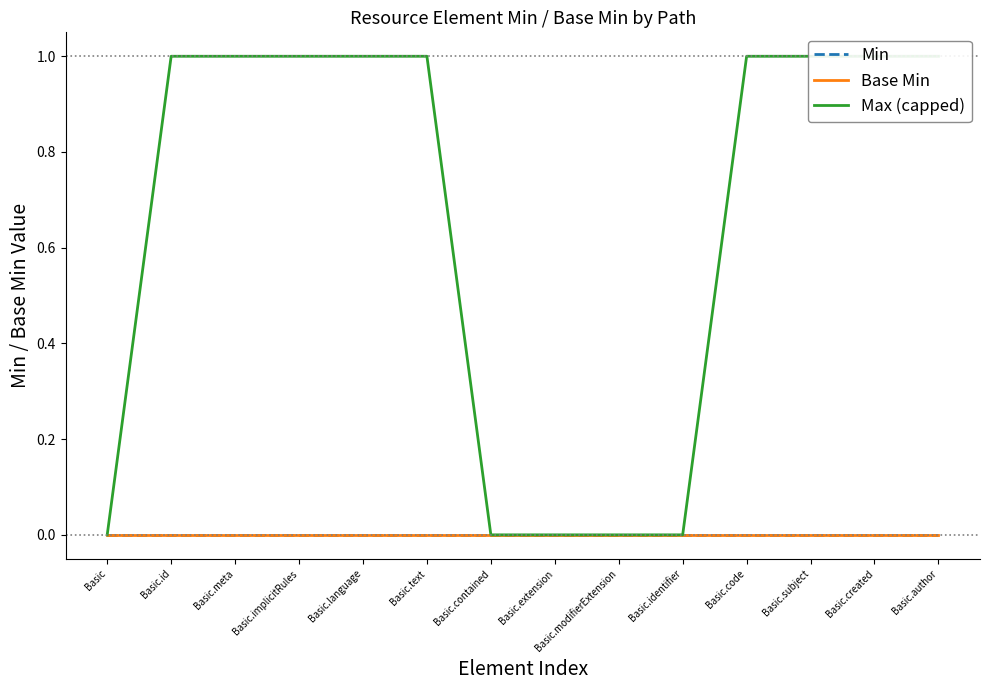

What is the average value of the Max (capped) series?

1